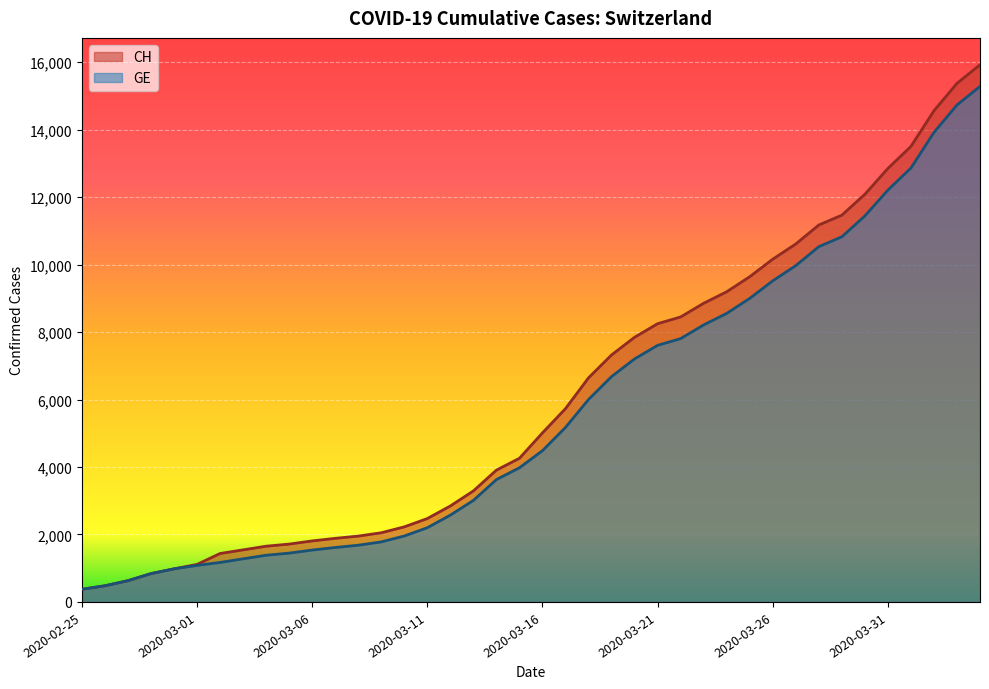

List the series in order of their peak value, lowest first.

GE, CH